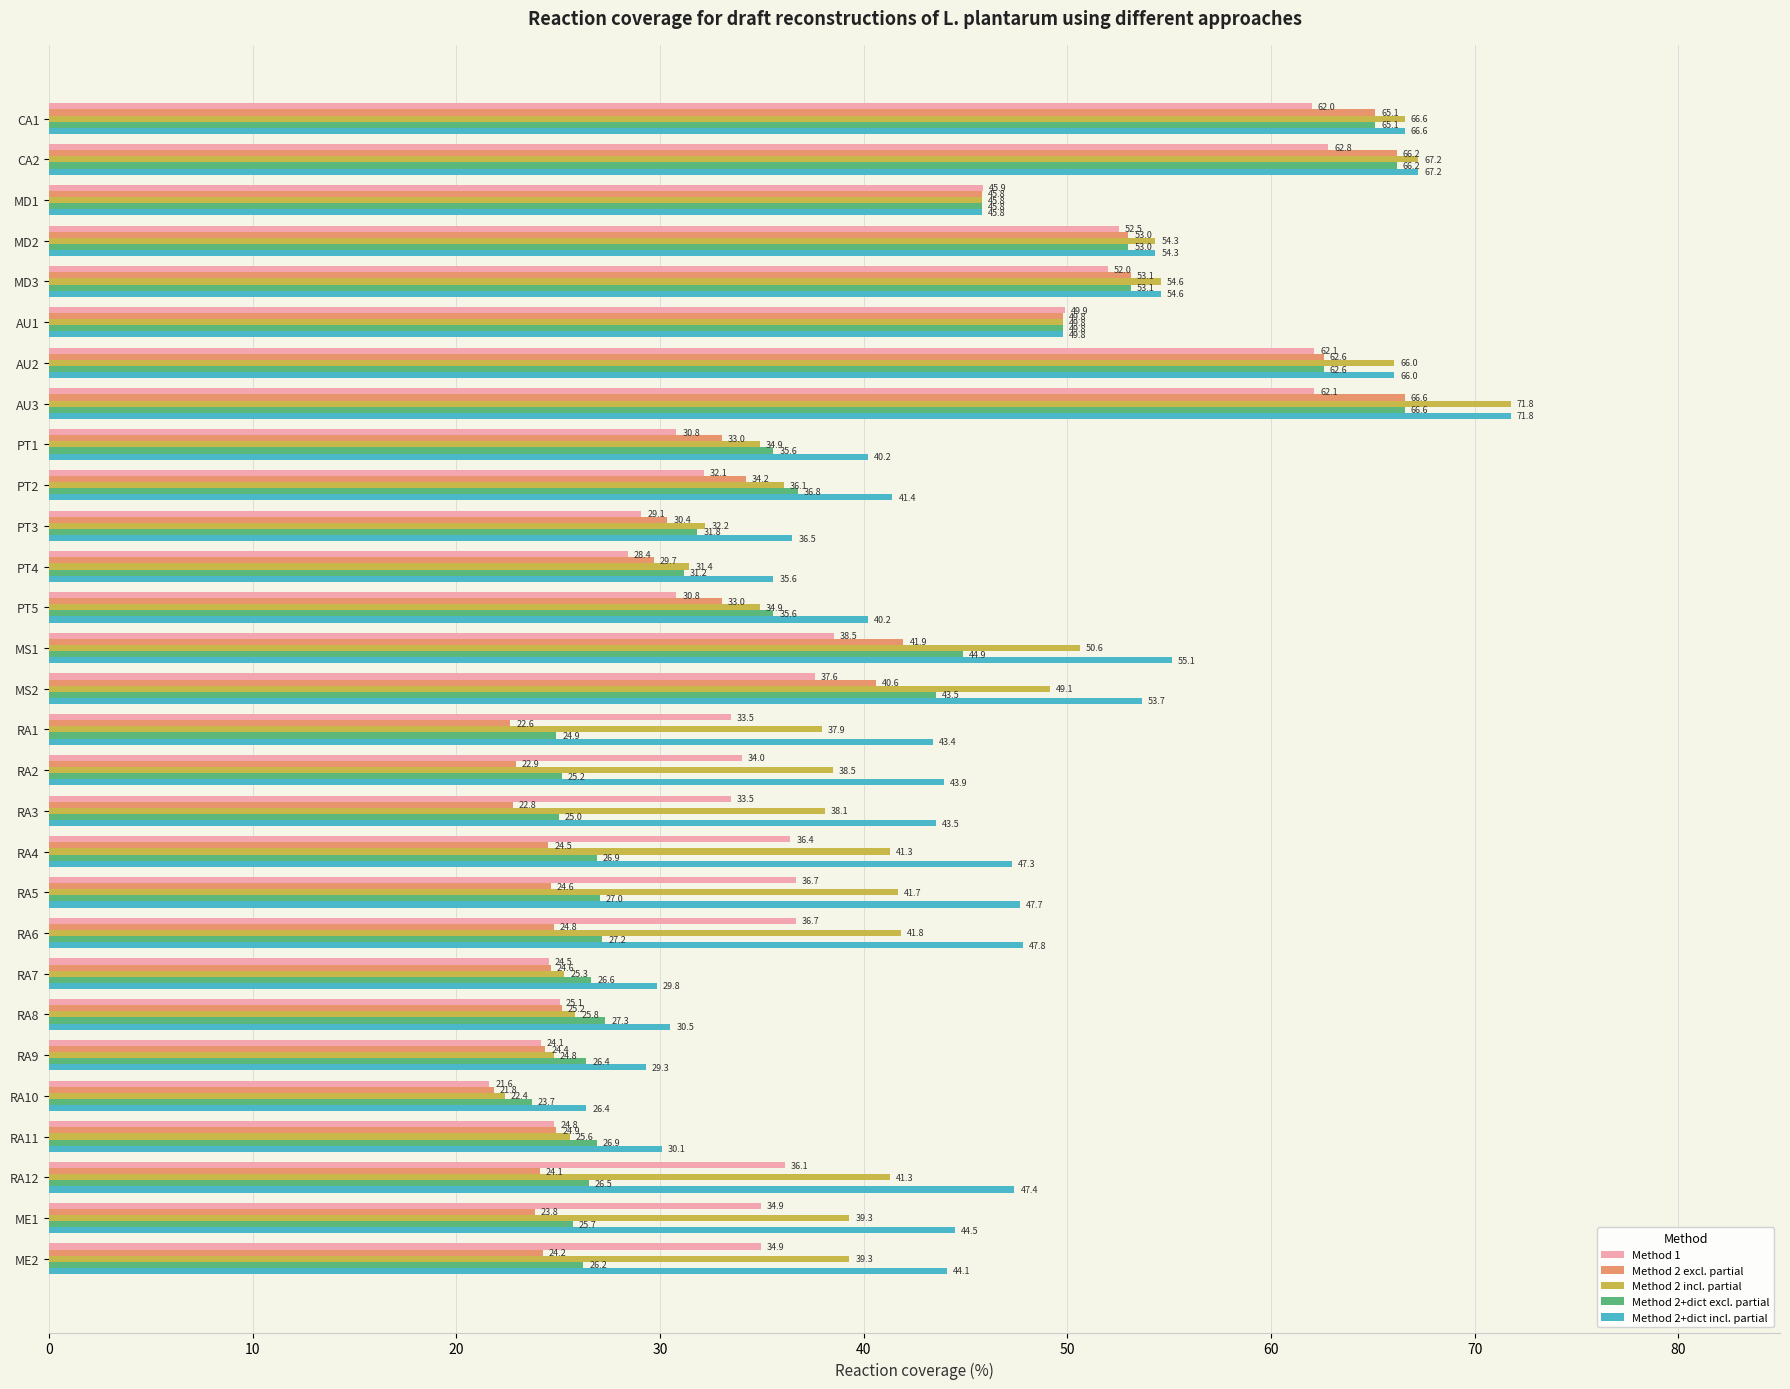

Rank the series at RA6 from highest to lowest value.

Method 2+dict incl. partial, Method 2 incl. partial, Method 1, Method 2+dict excl. partial, Method 2 excl. partial